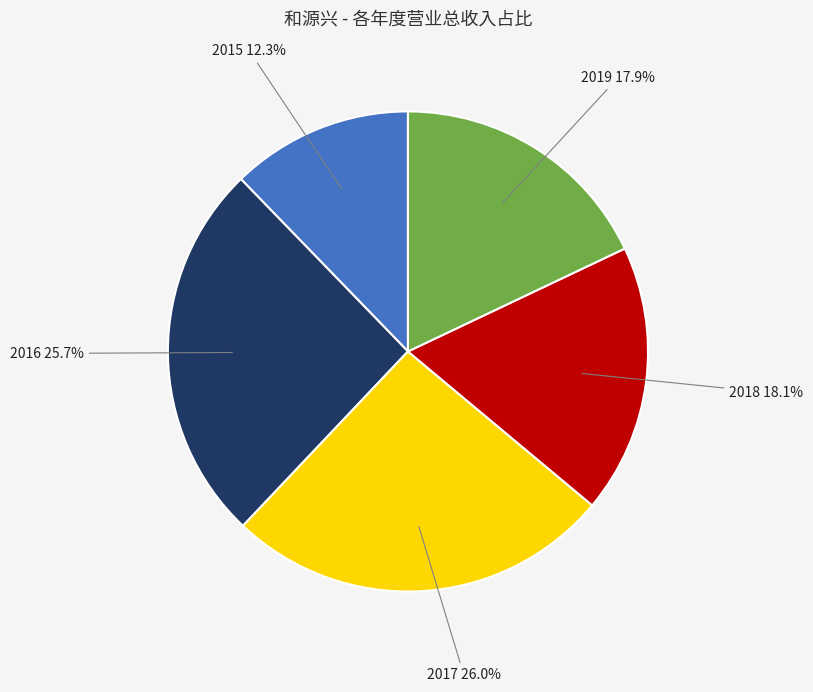

Which slice is the smallest?

2015